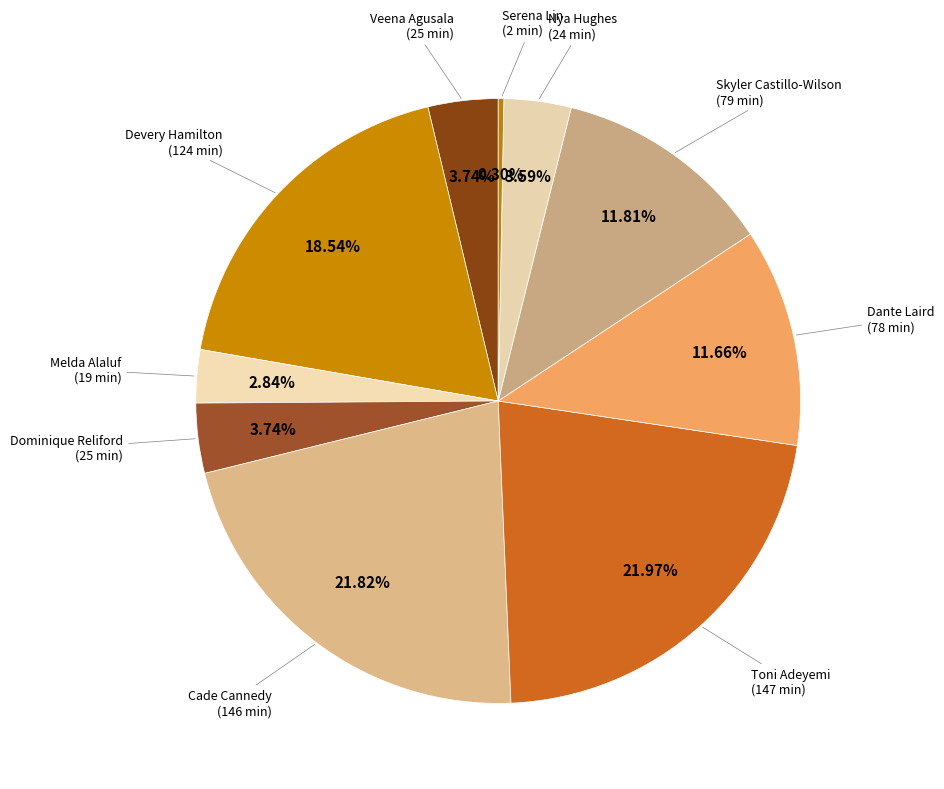

How many segments does this pie chart have?

10